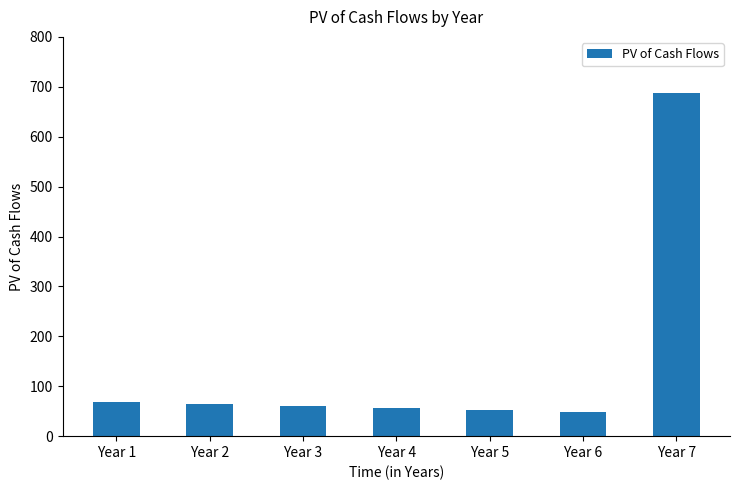

How many bars are there in total?

7